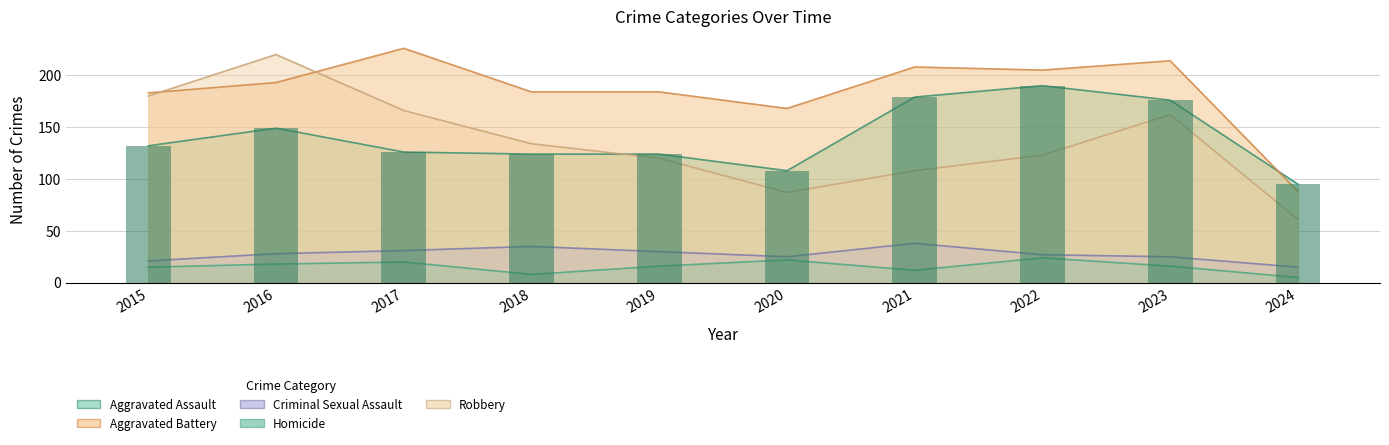

Where does the Homicide series first go above 16?

2016